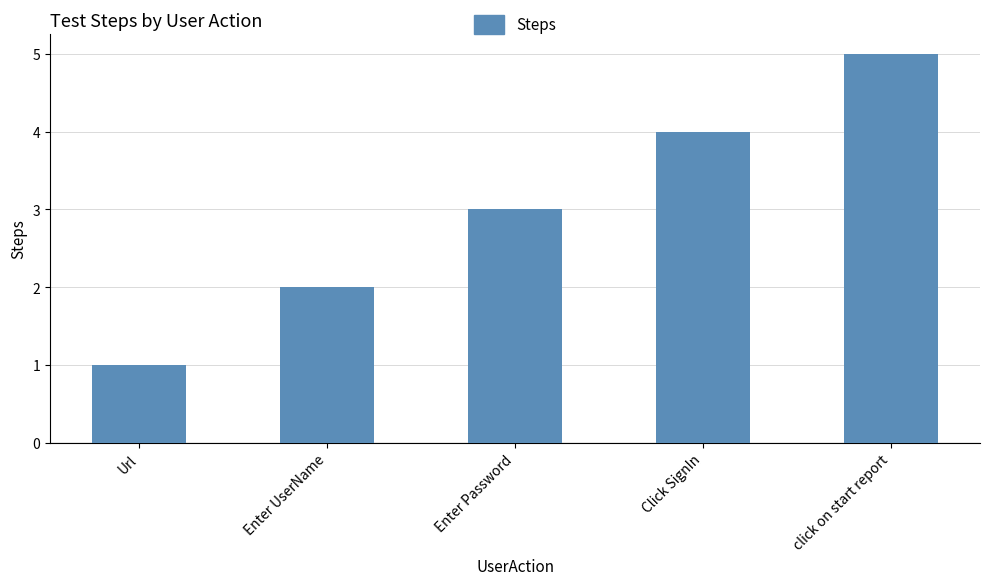

What value does the data have at click on start report?

5